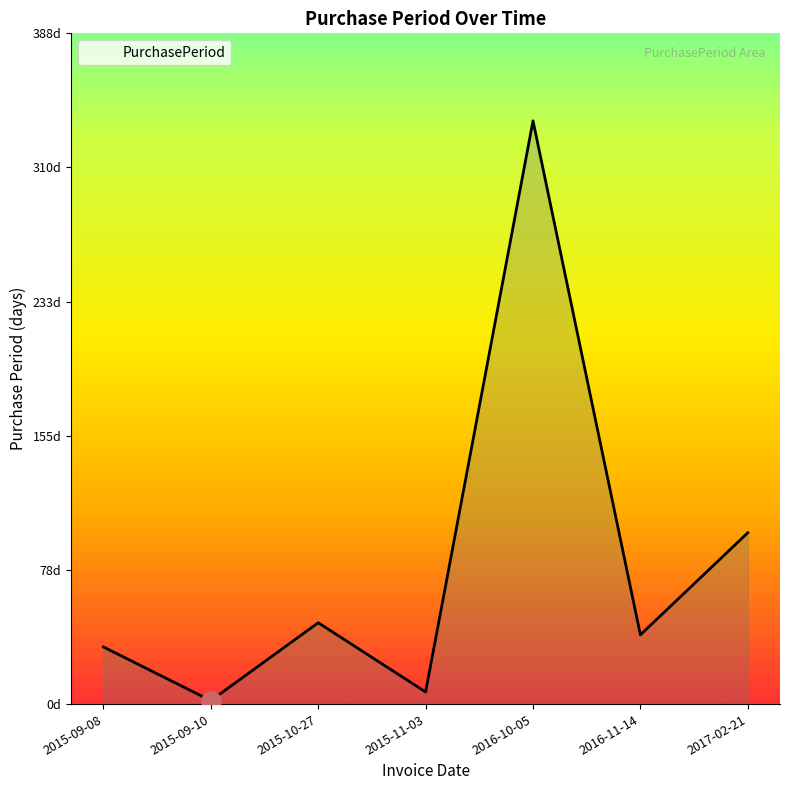

What is the maximum value shown in the chart?

337